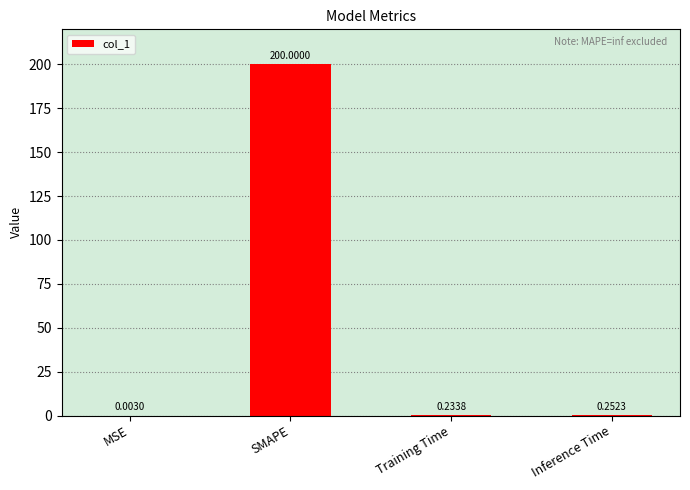

What is the sum of the values at Inference Time and SMAPE?

200.3